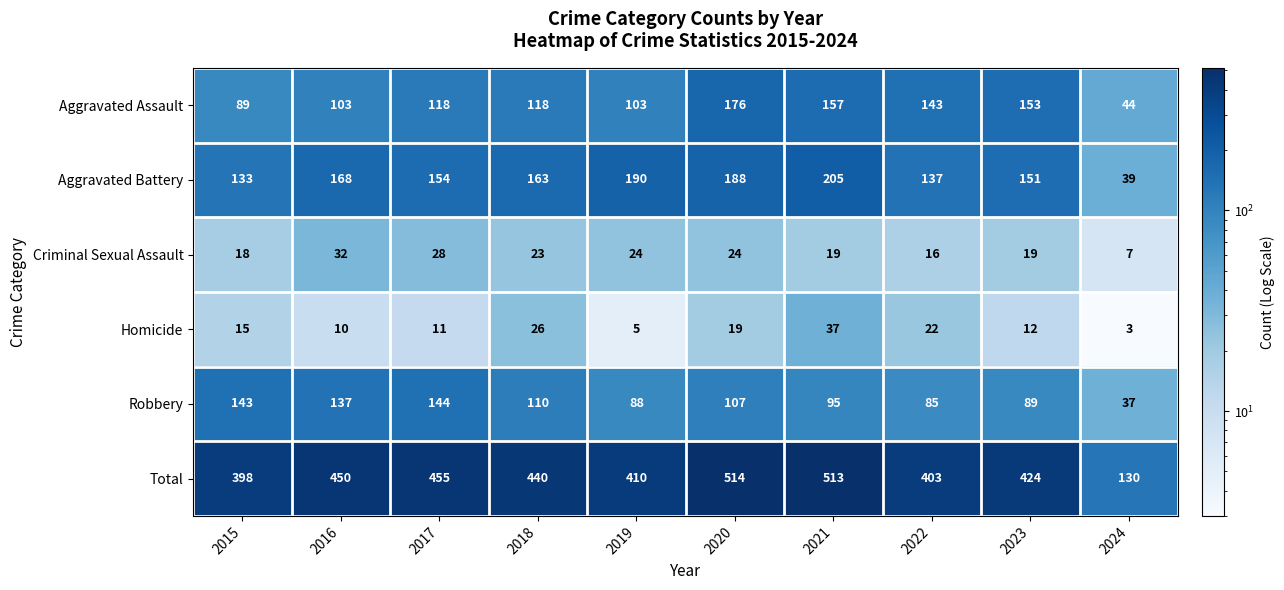

What is the difference between the Homicide values at 2020 and 2017?

8